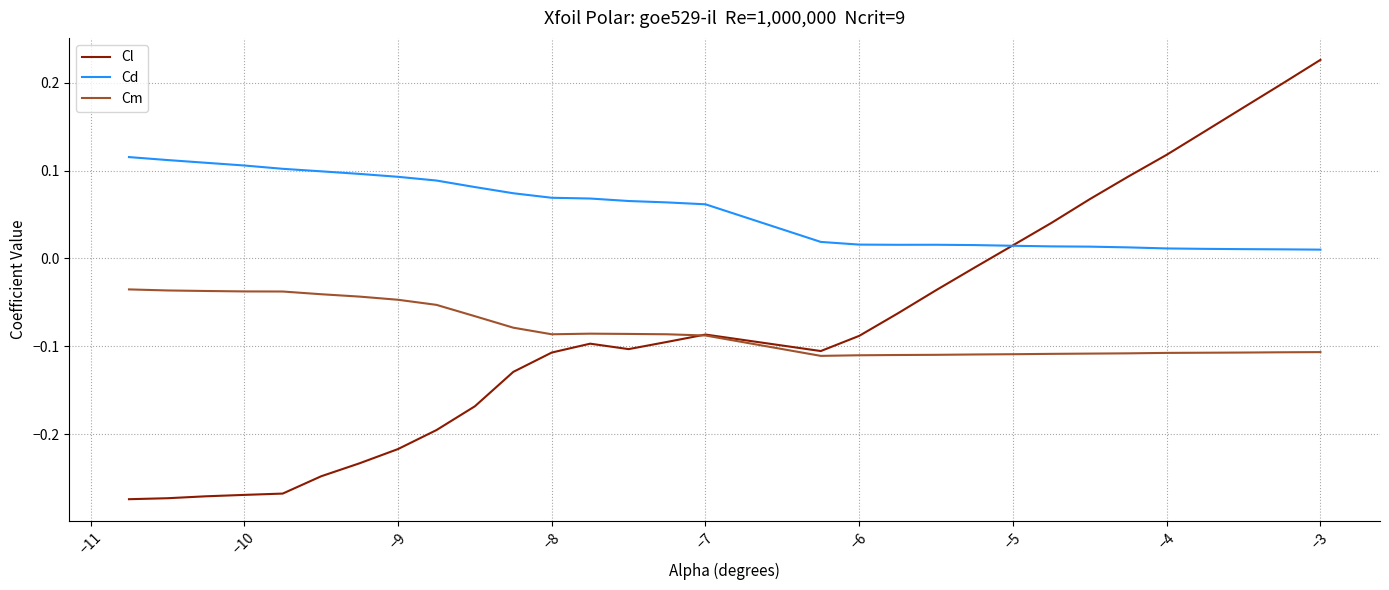

List the series in order of their peak value, highest first.

Cl, Cd, Cm